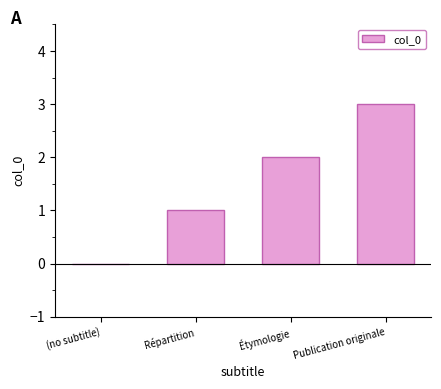

How many positive values are there?

3